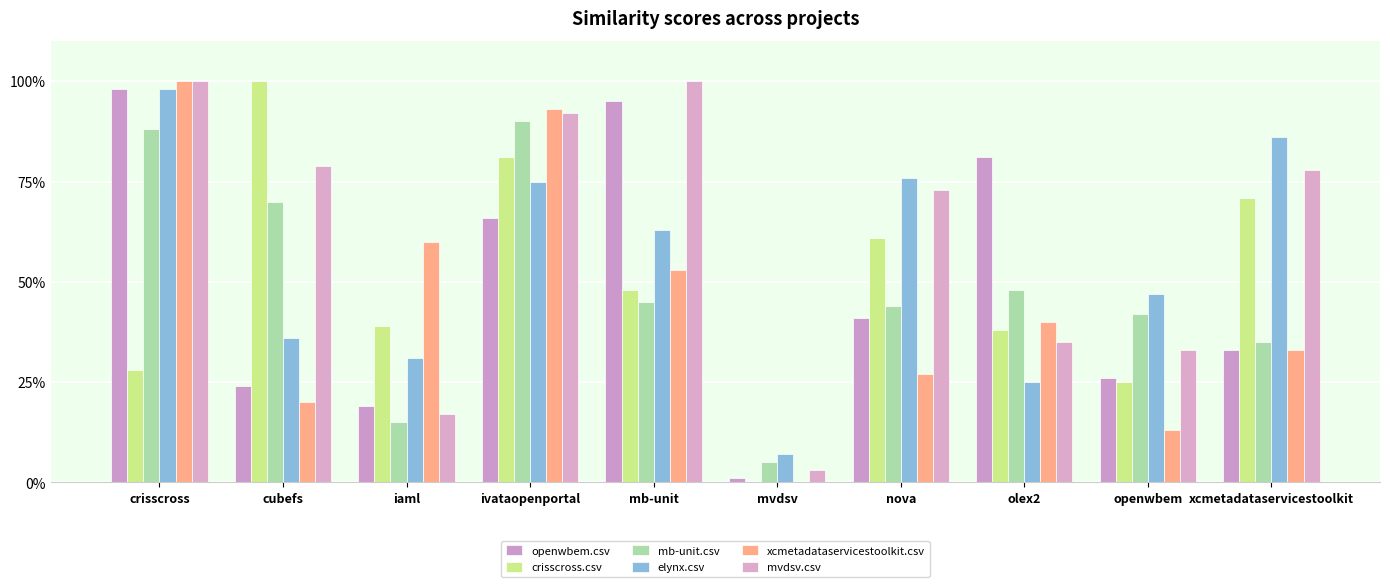

Are the bars horizontal?

No